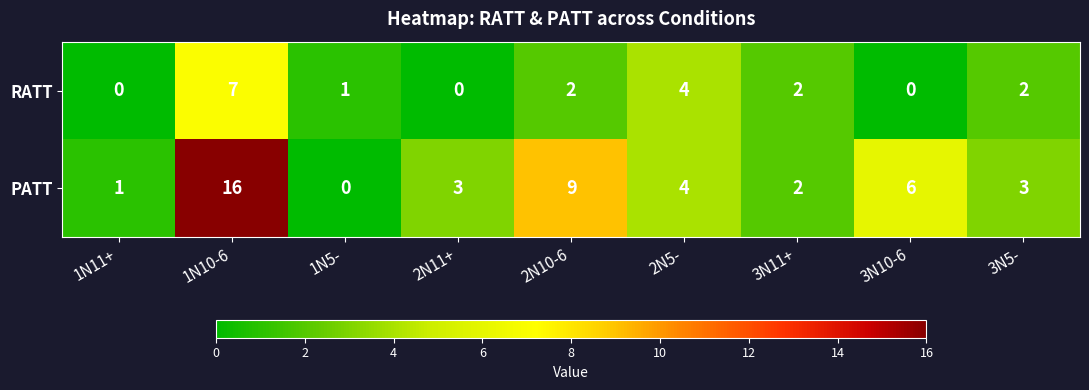

Which category has the highest value across all series?

1N10-6